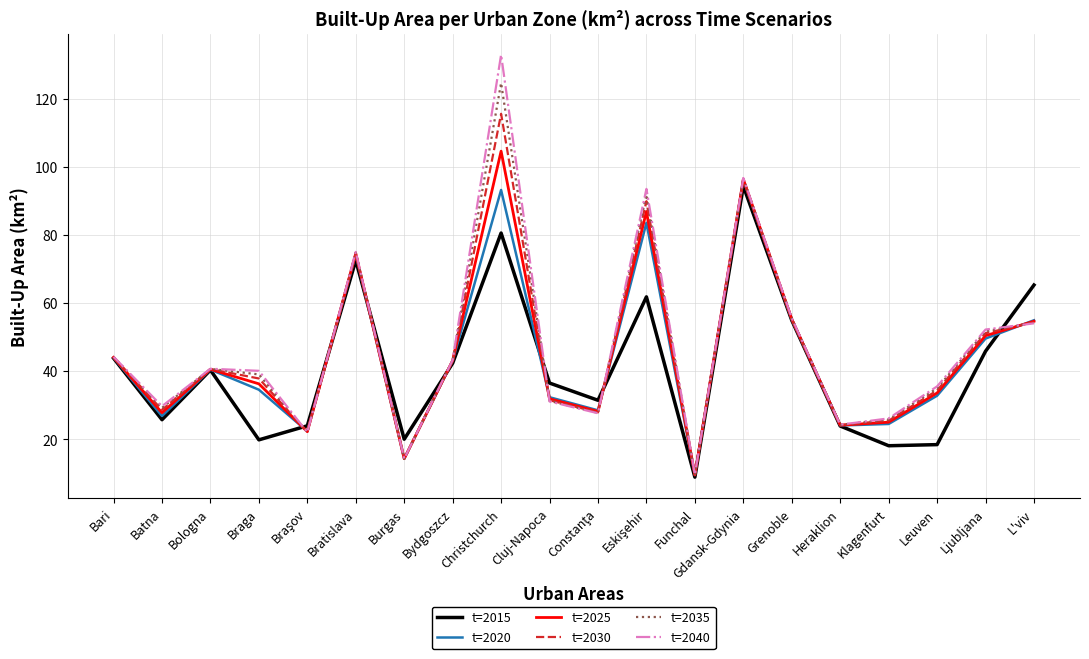

How many interior local peaks does the t=2015 series have?

5